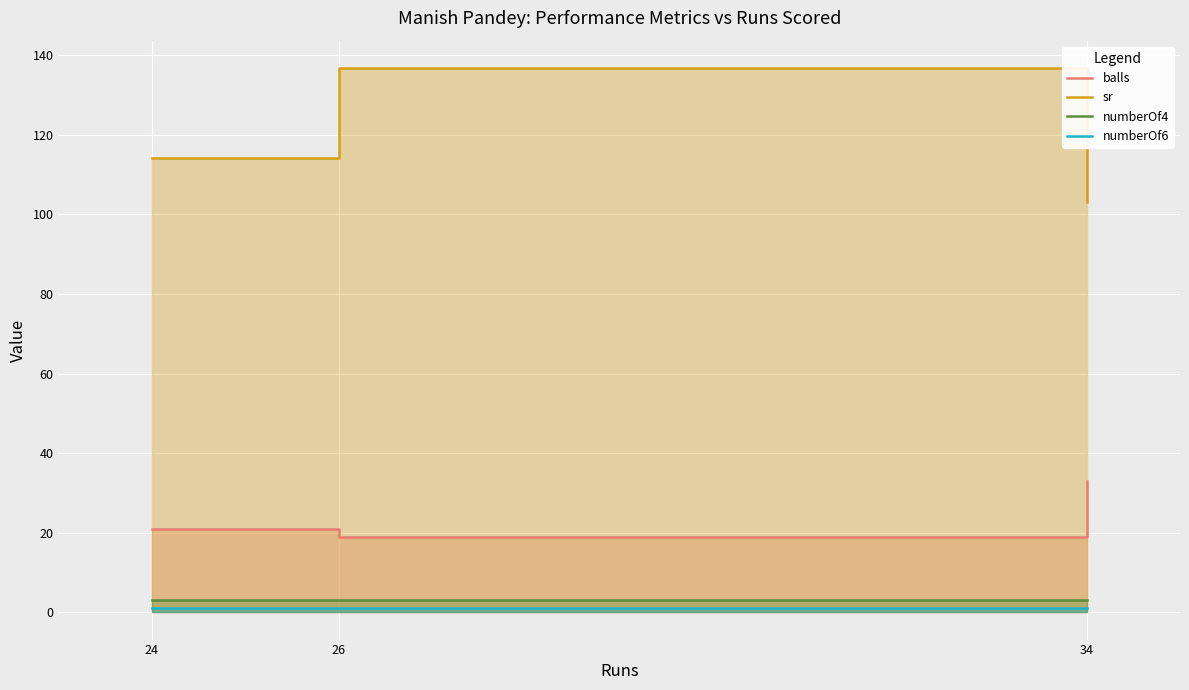

The value of numberOf6 at 24 is 1.0. True or false?

True